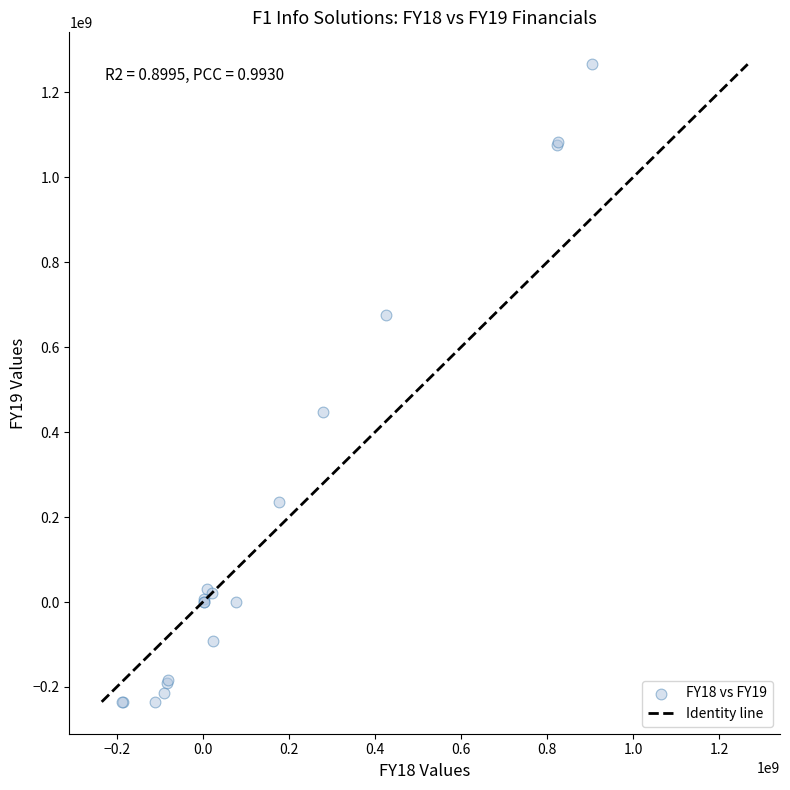

What Y value in the scatter plot is closest to 515652500?

447155000